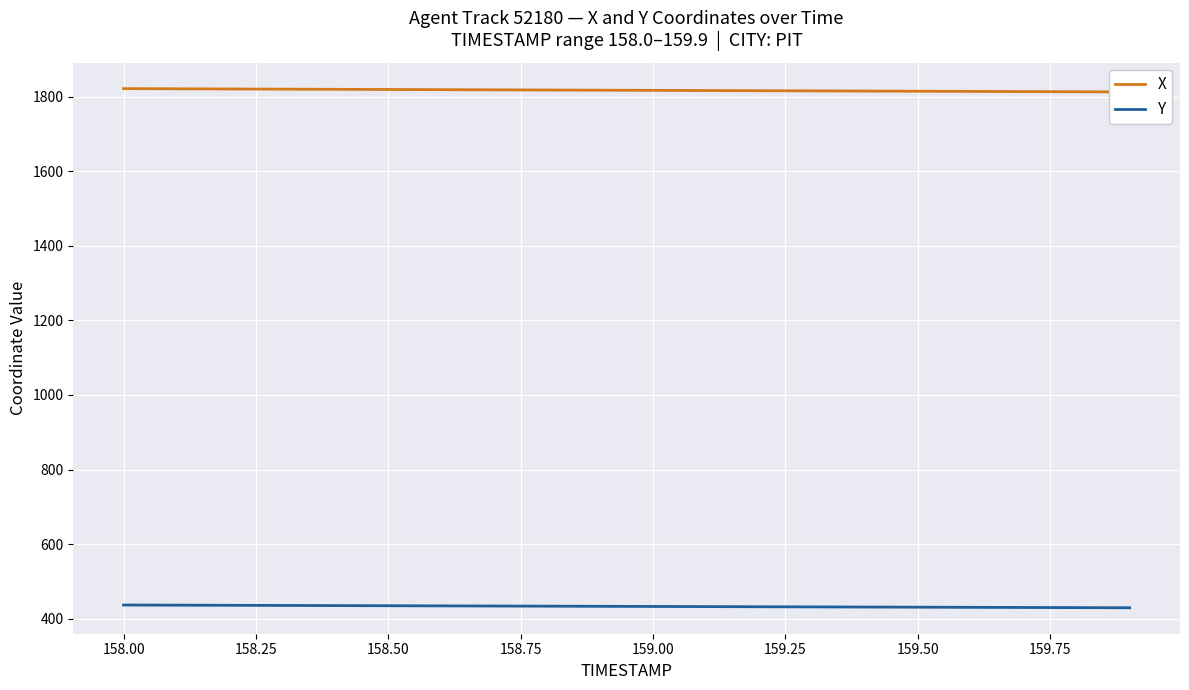

What is the lowest value of the Y series?

429.7